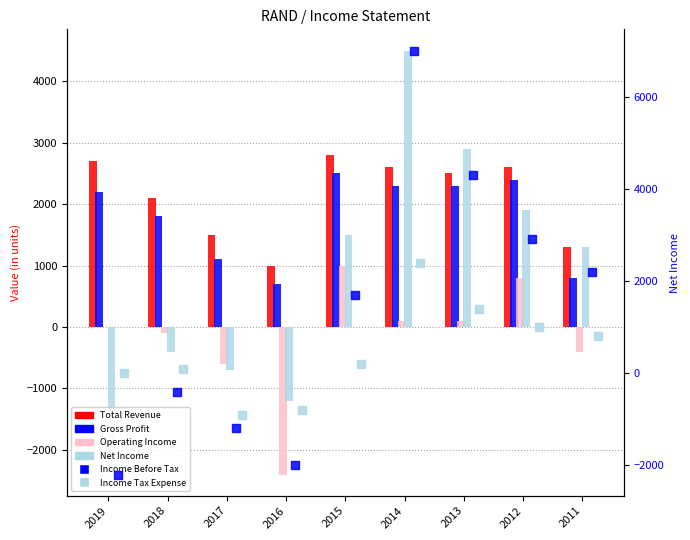

At how many categories does at least one series exceed 3573?

2